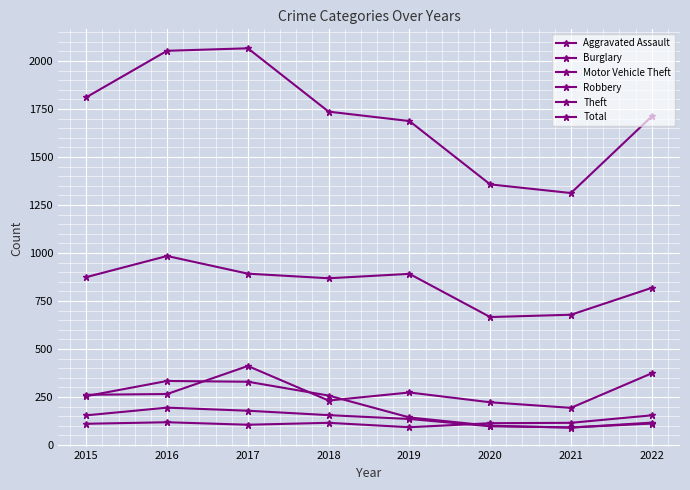

Is this an area chart (filled region under the line)?

No